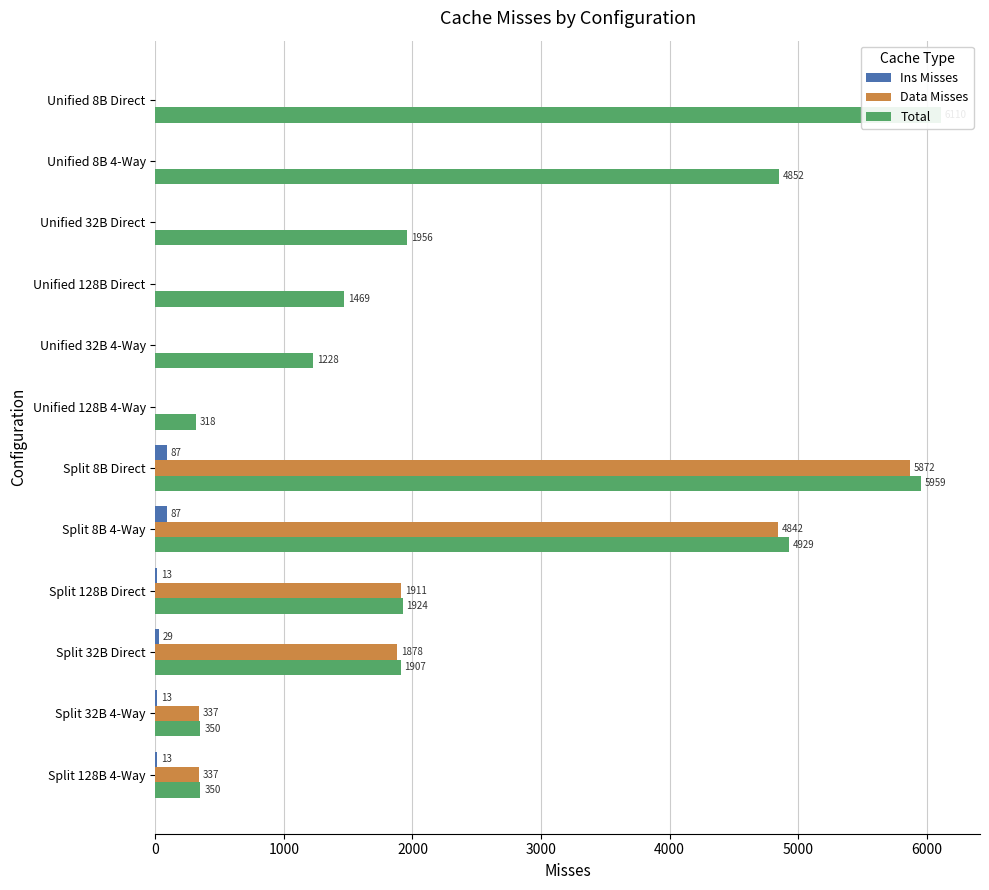

Is the value of Total at Split 128B Direct greater than the value of Data Misses at Unified 32B Direct?

Yes